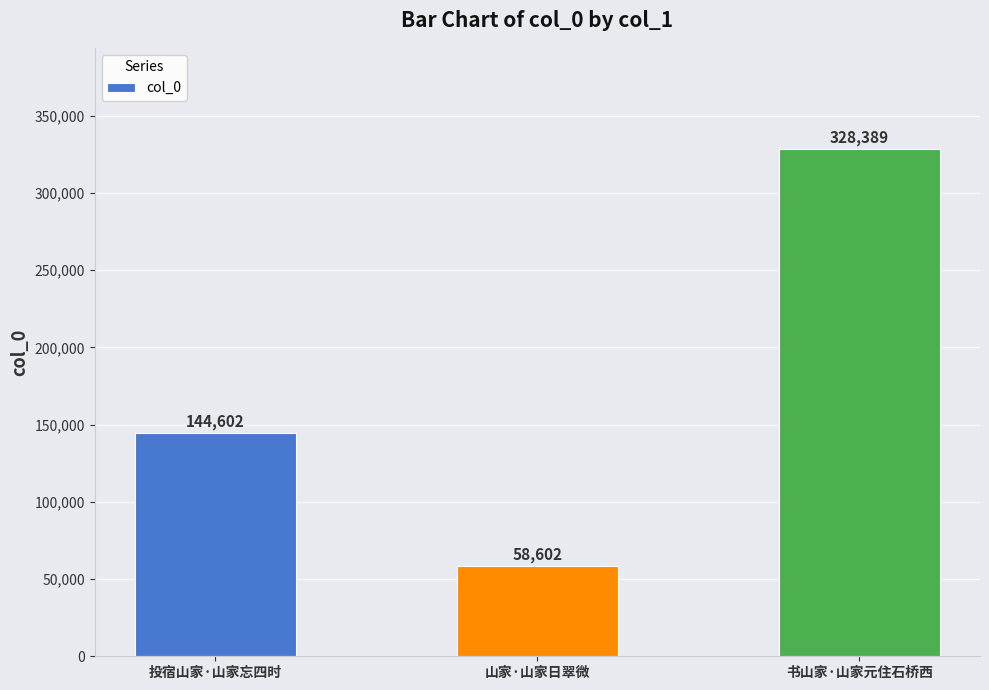

Which category has the lowest value across all series?

山家·山家日翠微